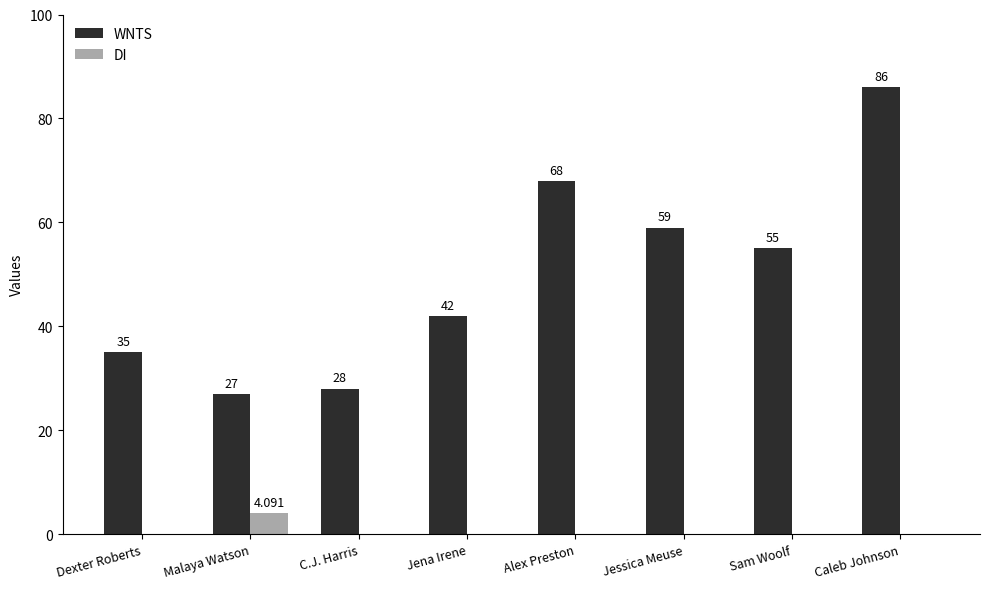

Reading right to left, what are all the values shown in this chart?

WNTS: 86.0	55.0	59.0	68.0	42.0	28.0	27.0	35.0
DI: 0.0	0.0	0.0	0.0	0.0	0.0	4.1	0.0